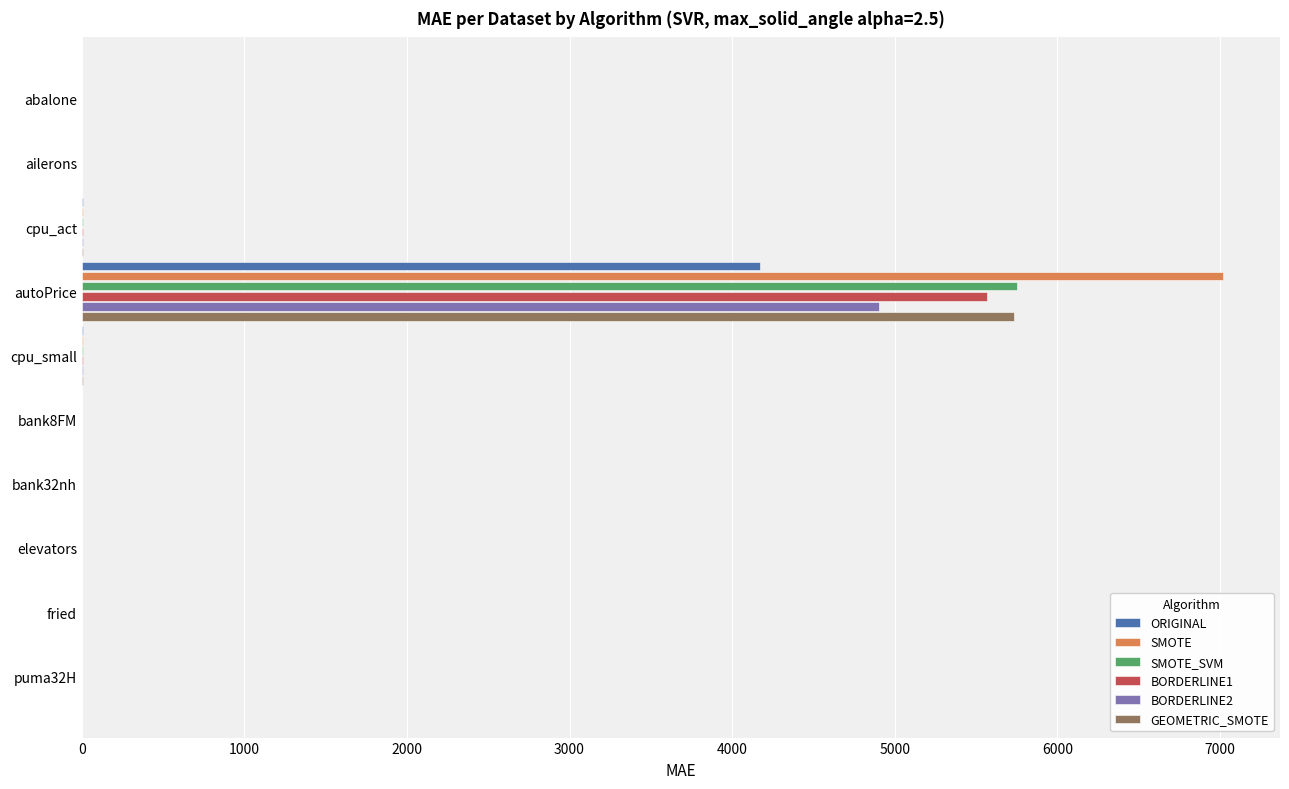

What is the maximum value for ORIGINAL?

4173.5